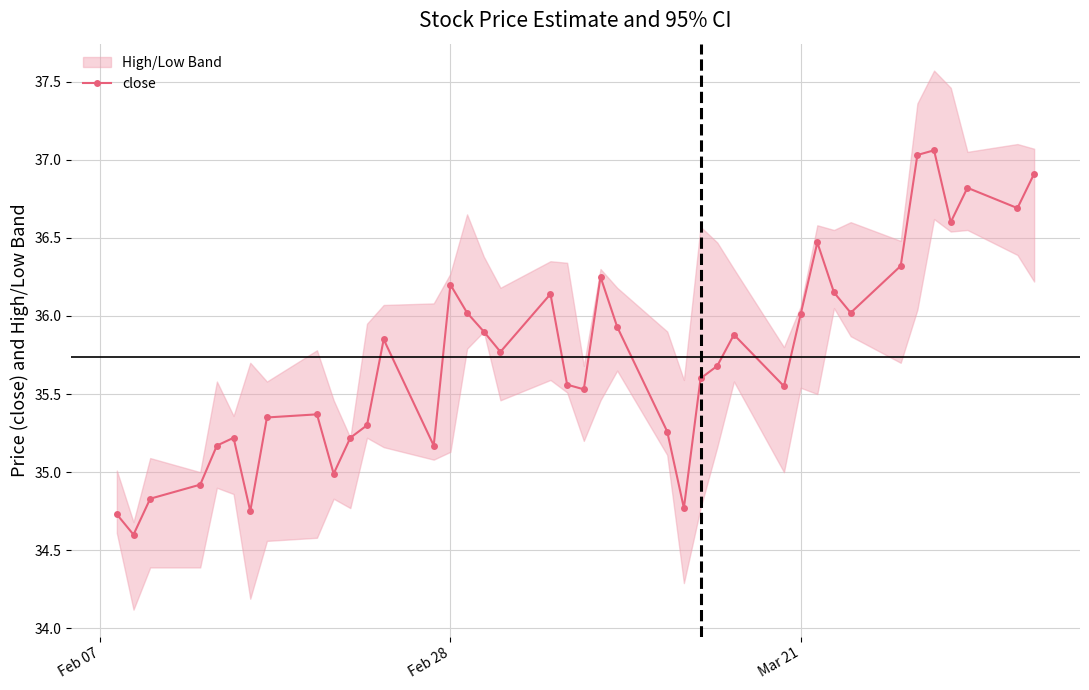

What is the difference between the second highest and second lowest values?

2.3